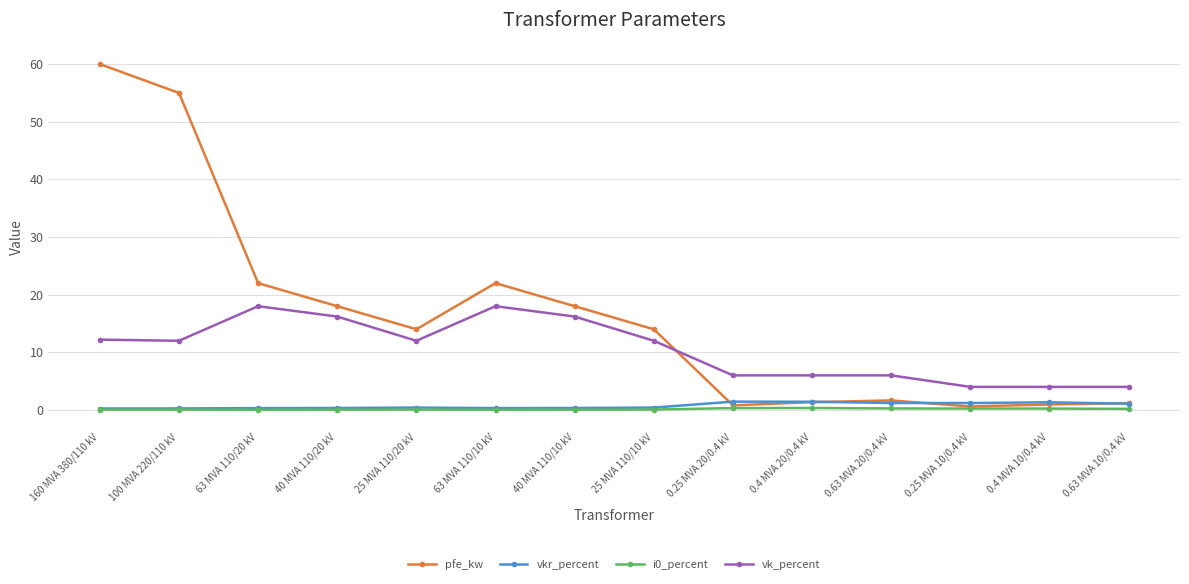

Which series has the largest range (max minus min)?

pfe_kw